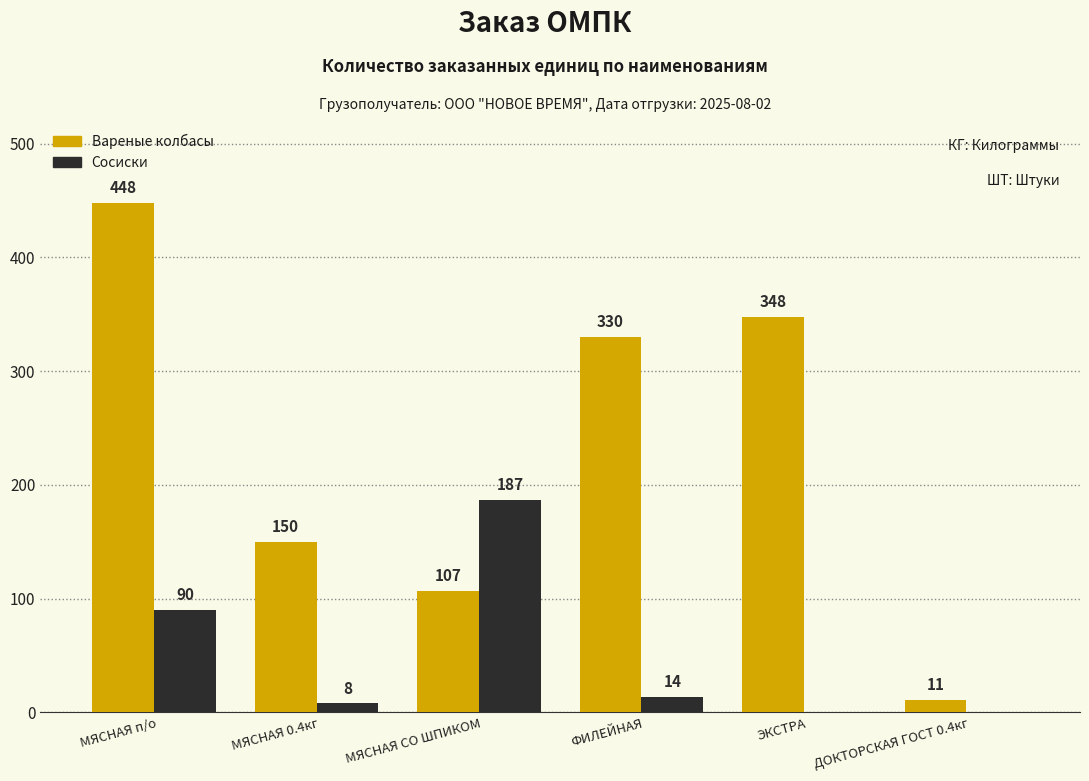

Which category has the highest value across all series?

МЯСНАЯ п/о